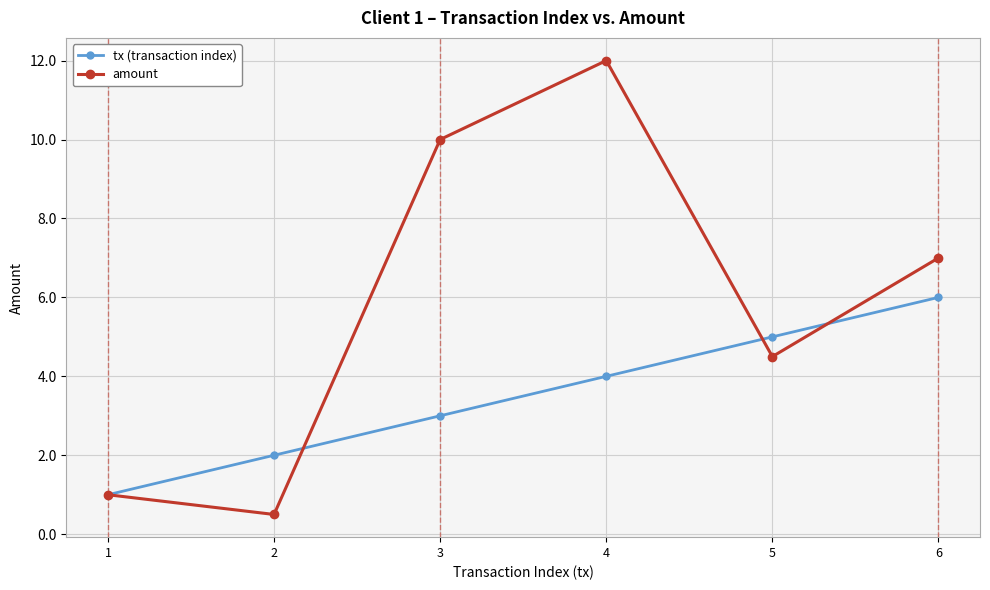

What is the approximate value of tx (transaction index) at 5?

5.0